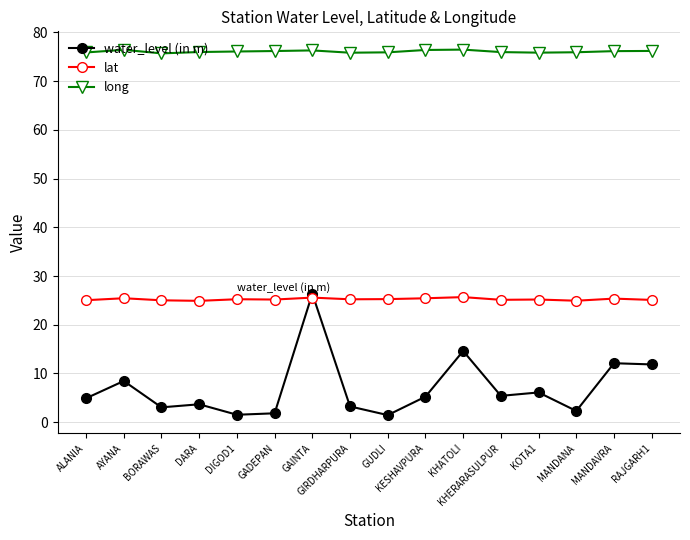

What is the value of the long point at the 4th from the left?

76.0